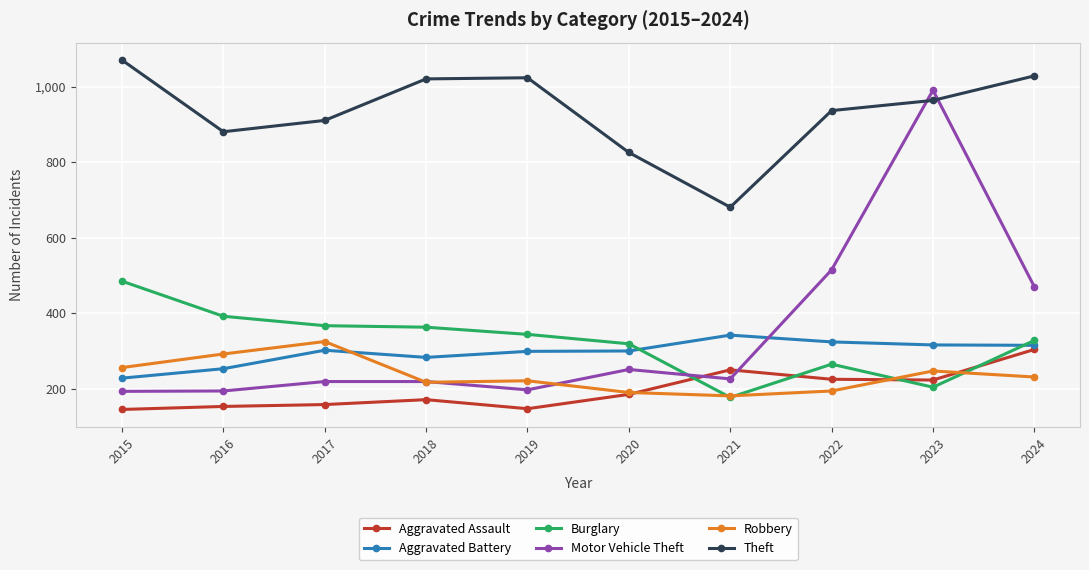

What is the spread (max minus min) of values at 2024?

798